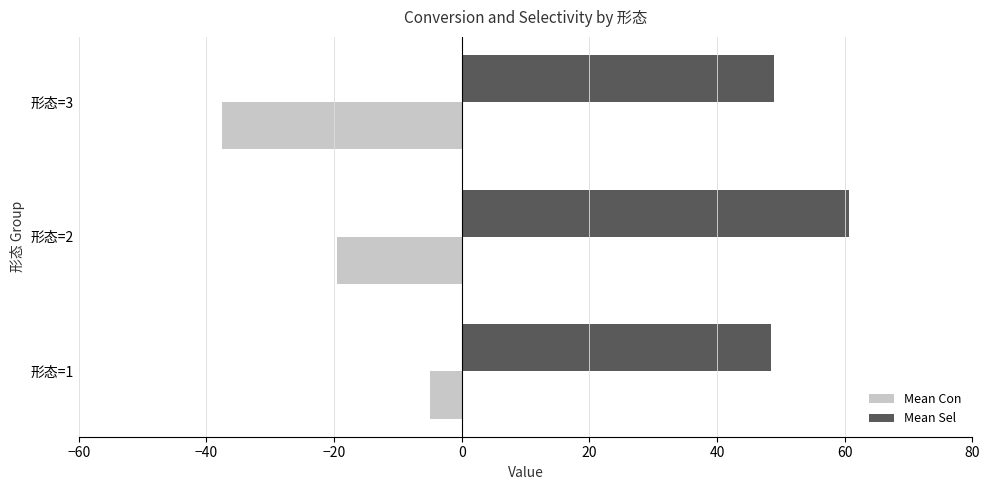

List the series in order of their peak value, lowest first.

Mean Con, Mean Sel